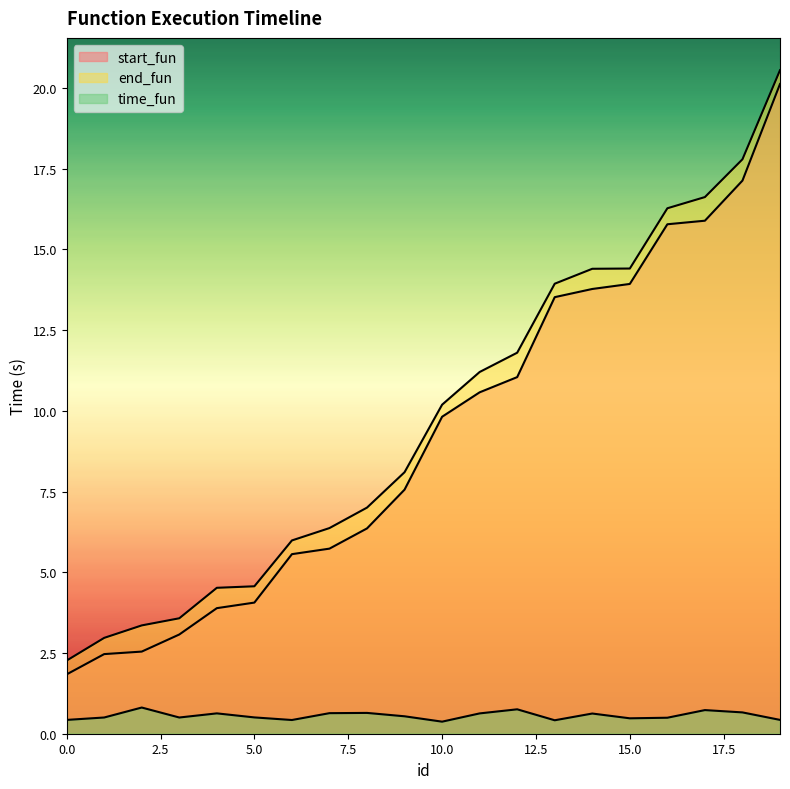

Which series has the largest total across all categories?

end_fun